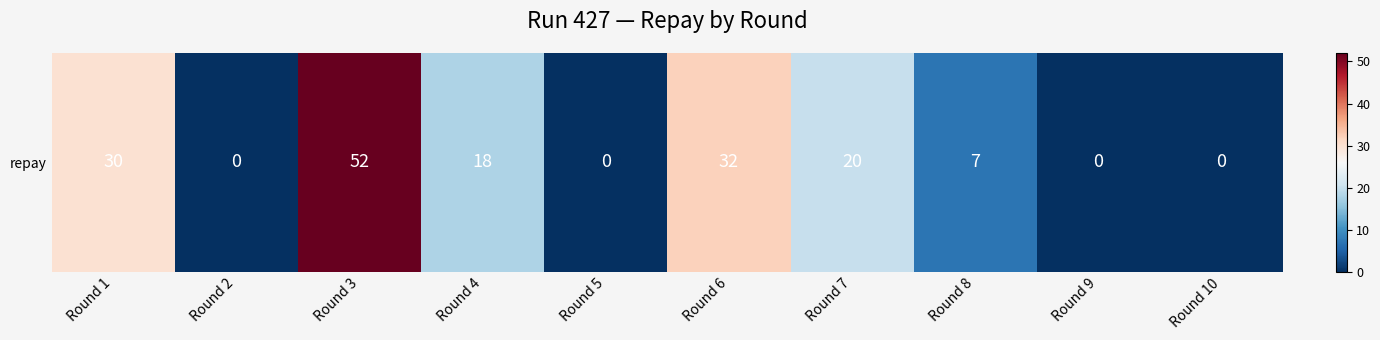

Where is the data nearest to the value 26?

Round 1